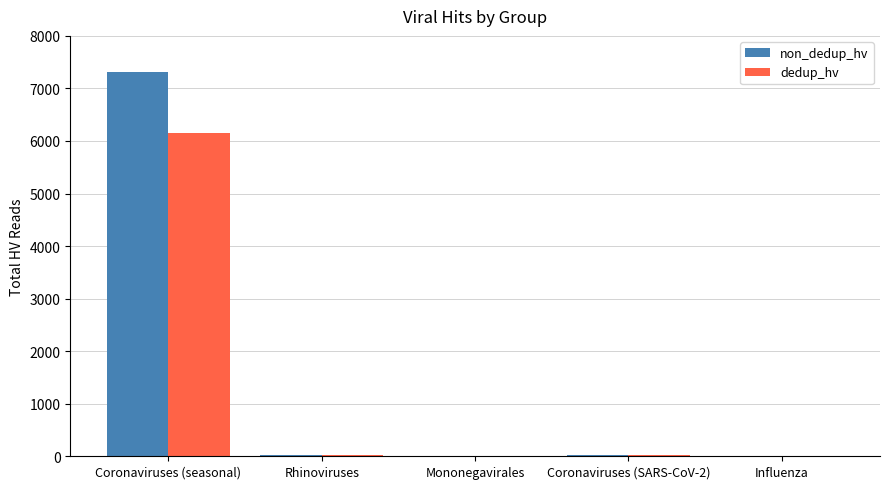

What is the sum of all dedup_hv values?

6191